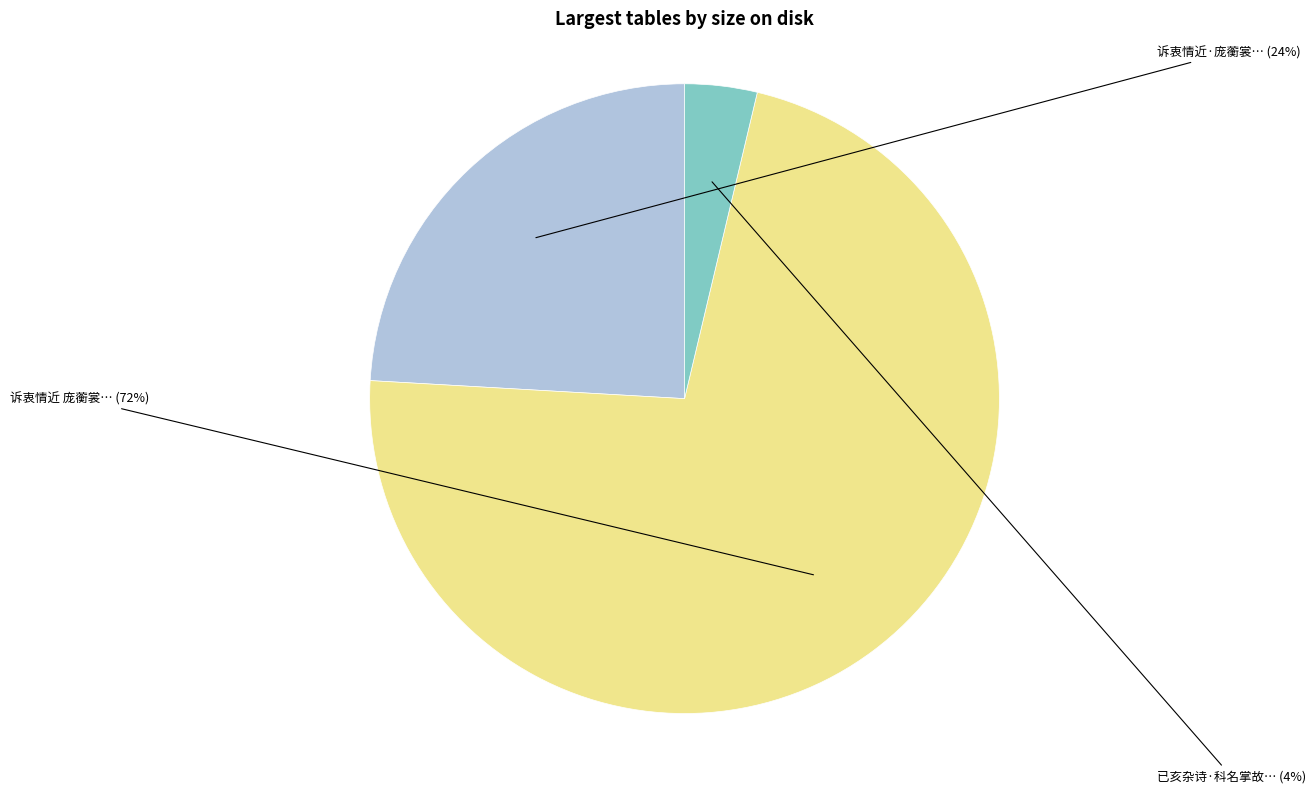

To the nearest percent, what is the difference between the largest and smallest slice percentages?

68%